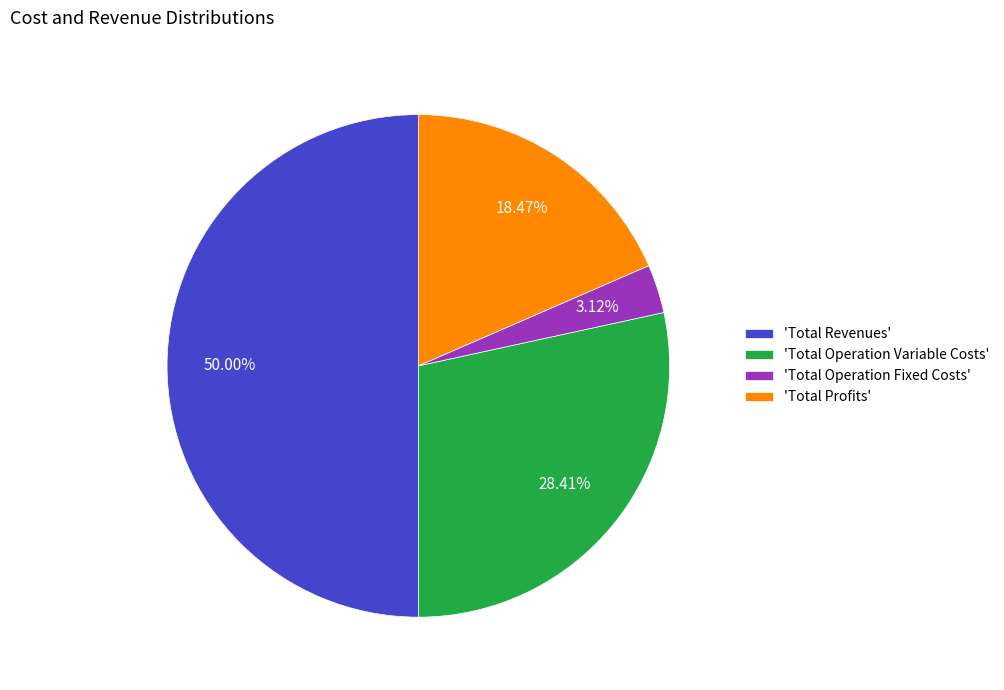

Rank the categories by value from highest to lowest.

'Total Revenues', 'Total Operation Variable Costs', 'Total Profits', 'Total Operation Fixed Costs'